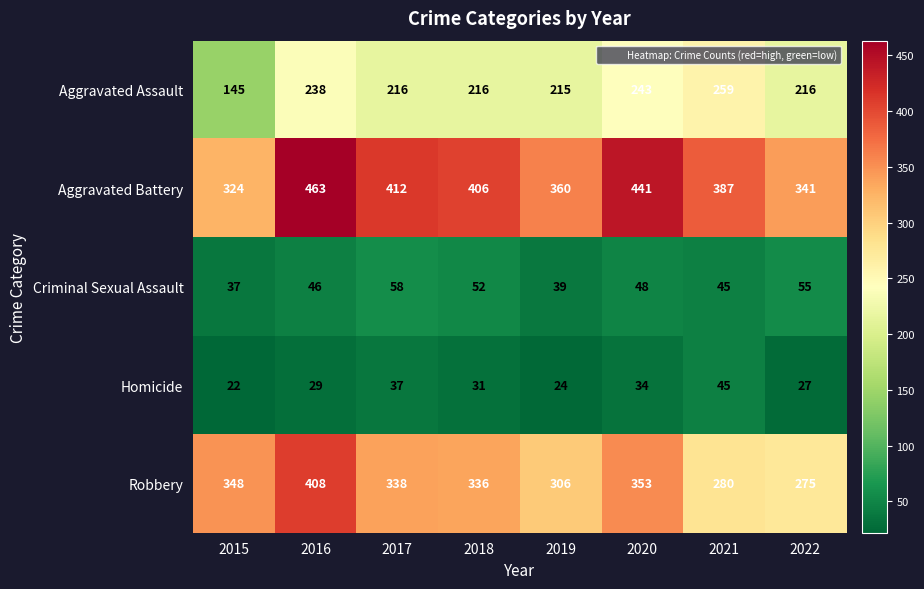

What is the difference between the second highest and second lowest values in the Robbery series?

73